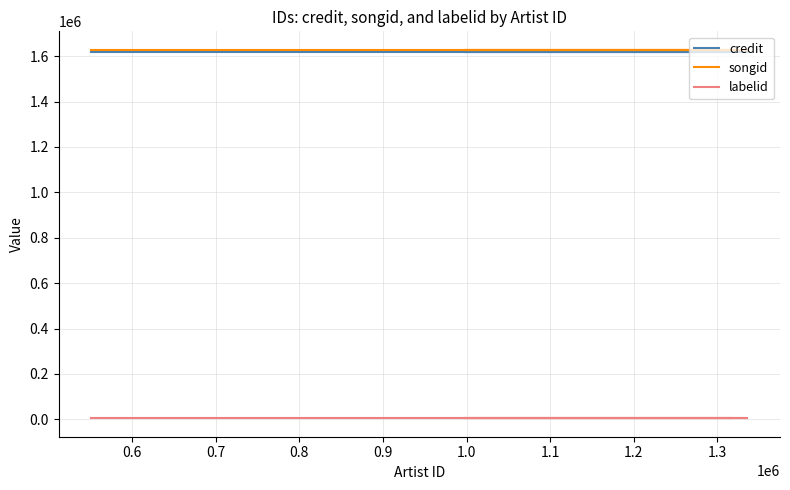

What is the average value of the songid series?

1628270